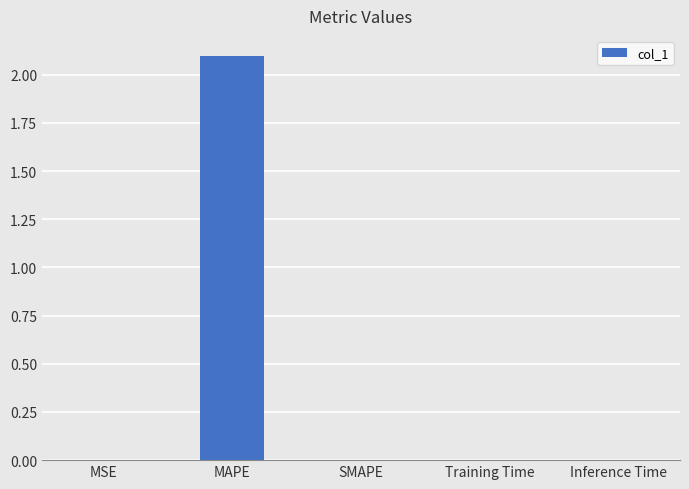

True or false: the data shows 0.0 at MSE.

True